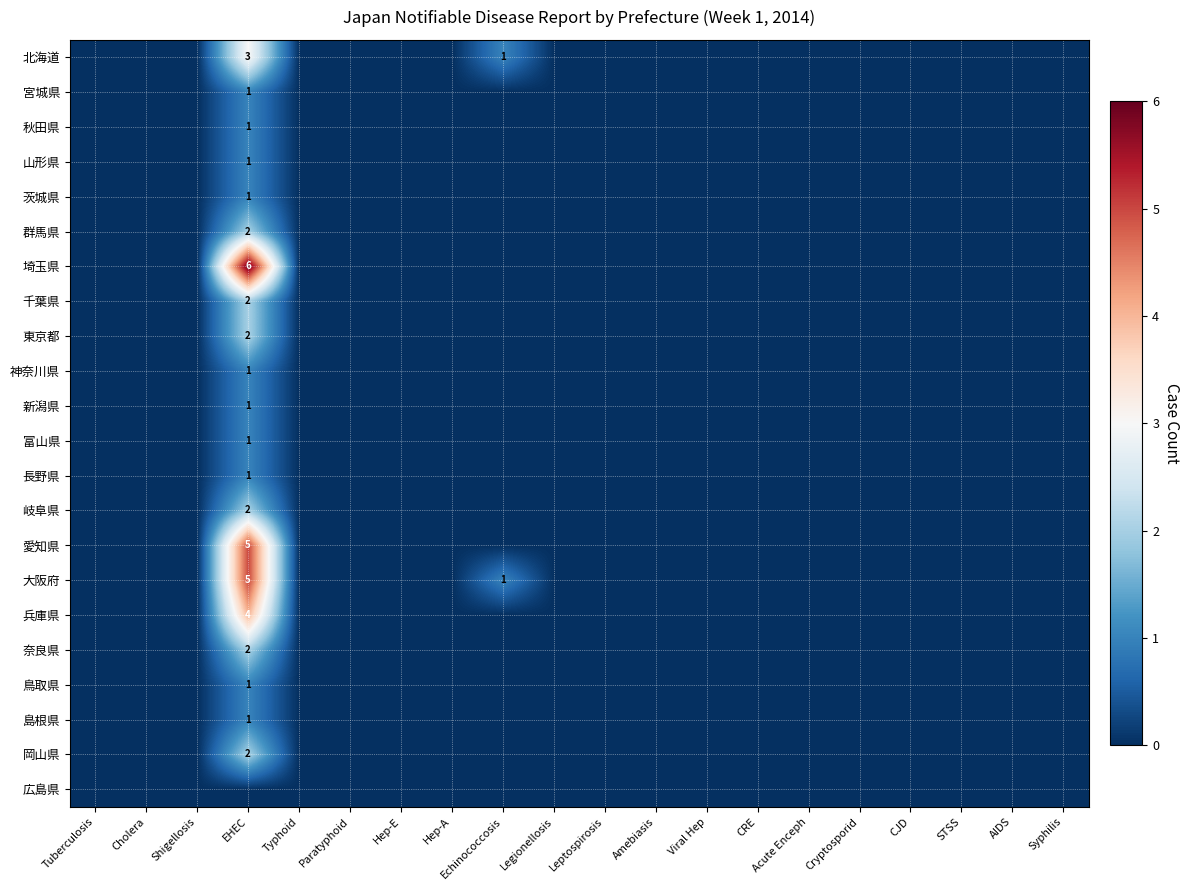

At Shigellosis, list the series in order from smallest to largest.

北海道, 宮城県, 秋田県, 山形県, 茨城県, 群馬県, 埼玉県, 千葉県, 東京都, 神奈川県, 新潟県, 富山県, 長野県, 岐阜県, 愛知県, 大阪府, 兵庫県, 奈良県, 鳥取県, 島根県, 岡山県, 広島県